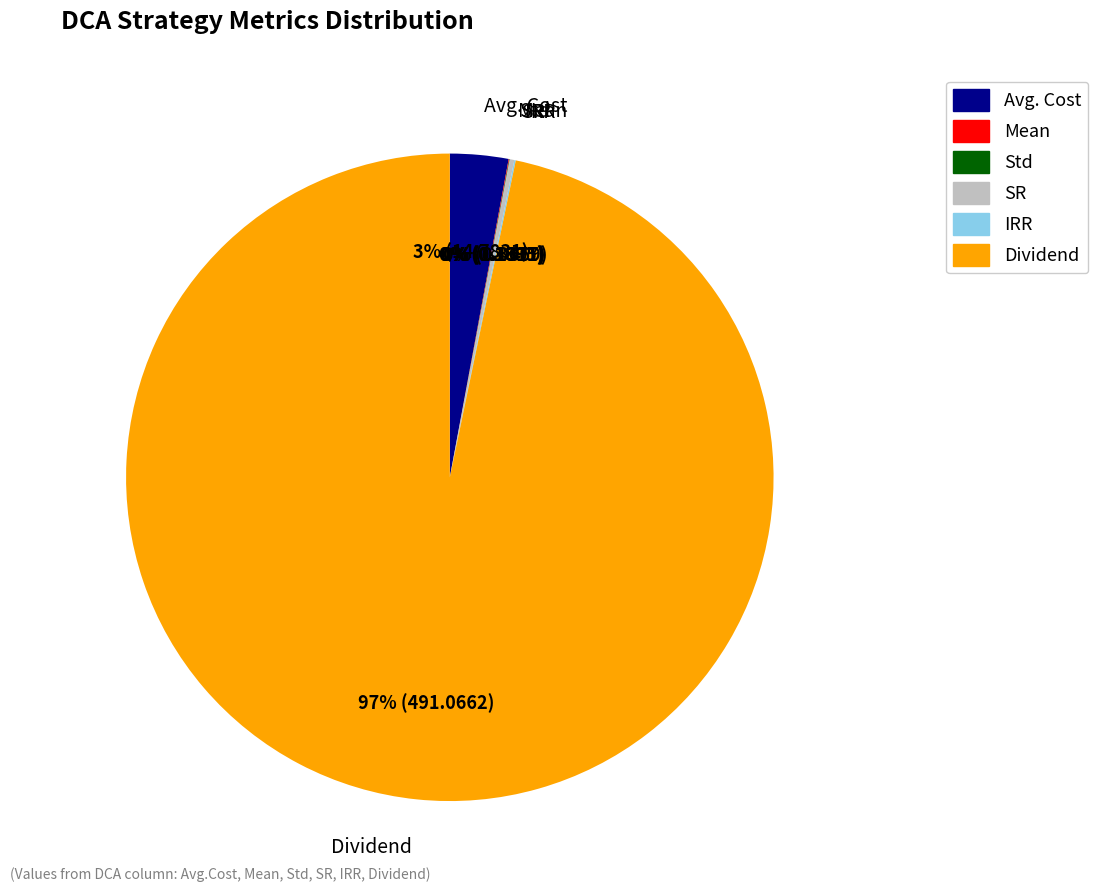

Do Avg. Cost and Dividend together represent more than half of the pie?

Yes